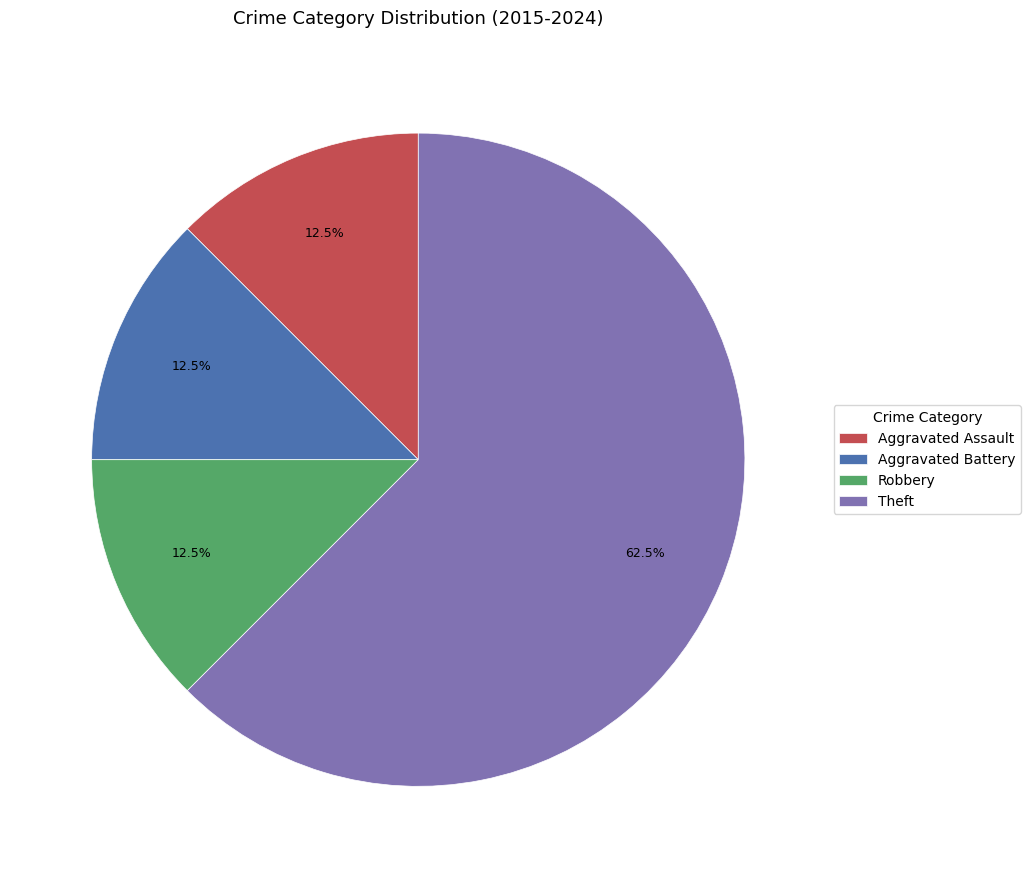

Does Theft account for over 50% of the chart?

Yes